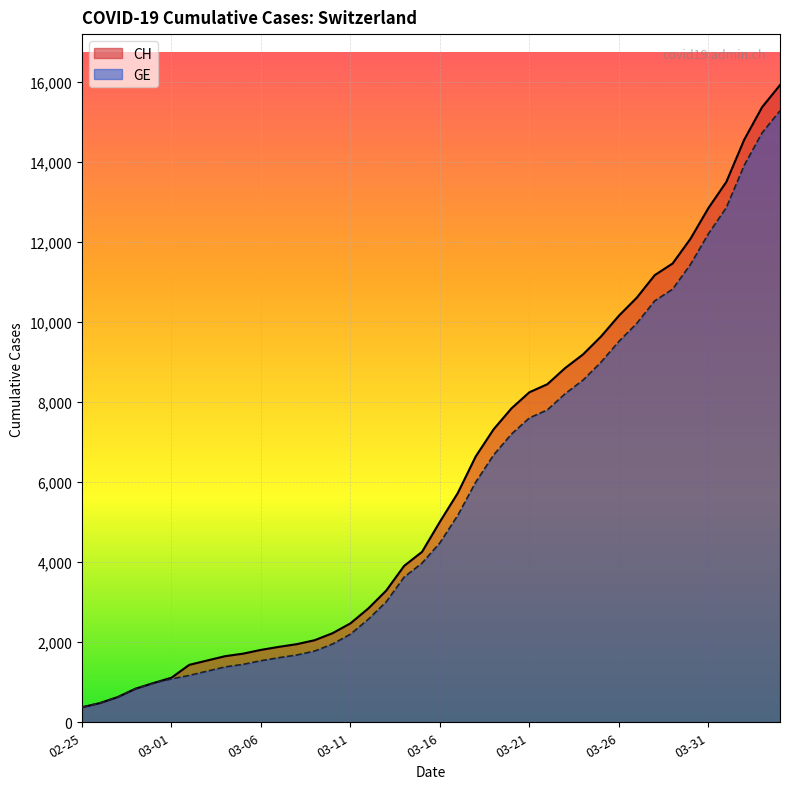

Where is GE nearest to the value 7829?

2020-03-22